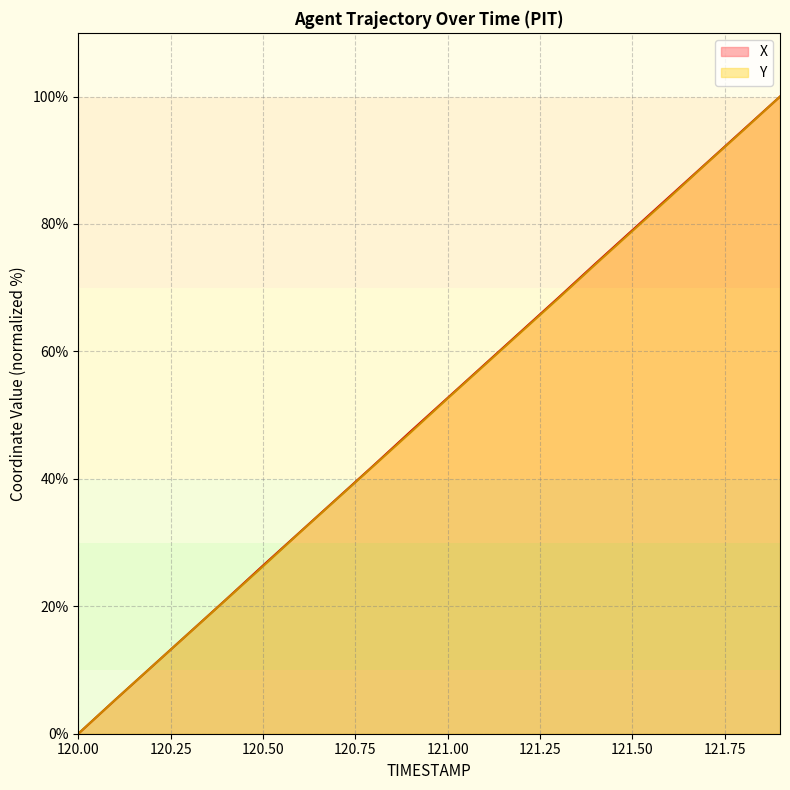

What is the sum of all X values?

1000.9